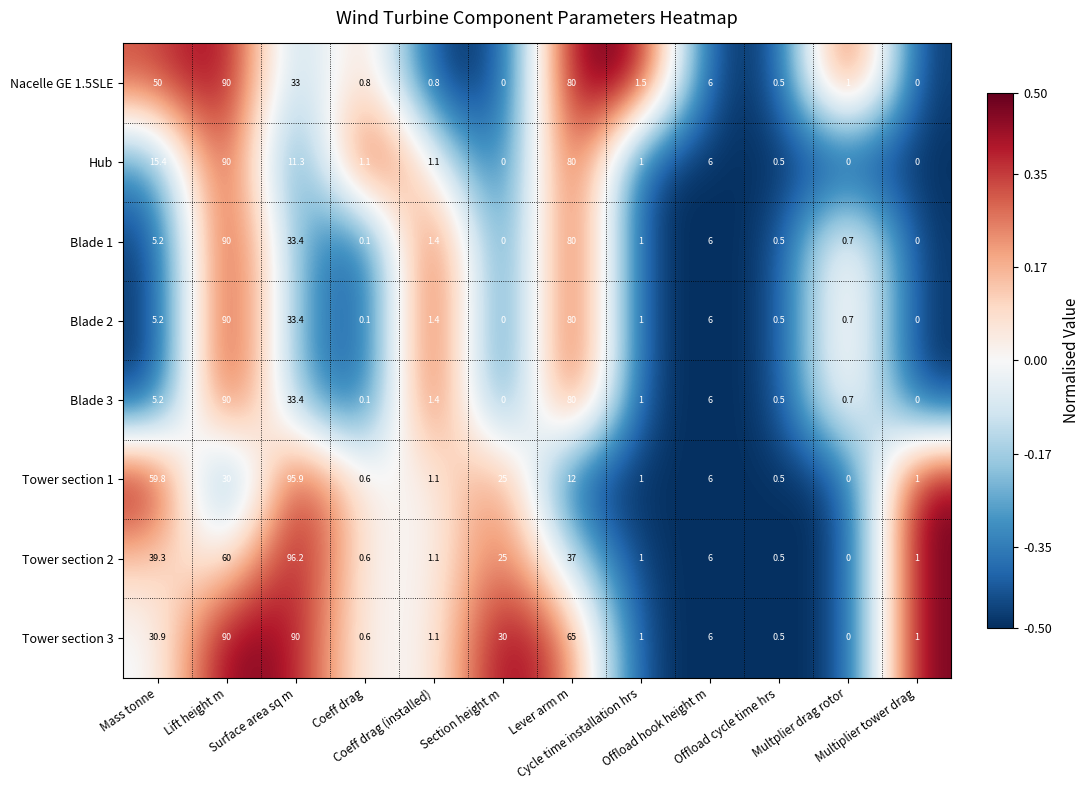

Which series has the widest spread of values?

Tower section 2